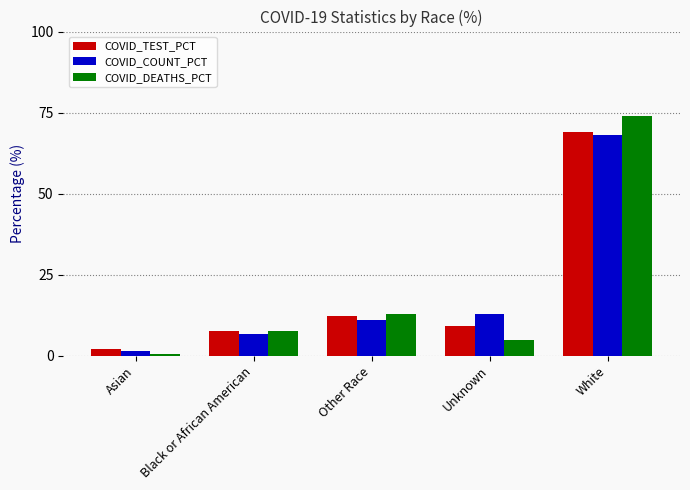

Read the COVID_TEST_PCT value at White.

69.1